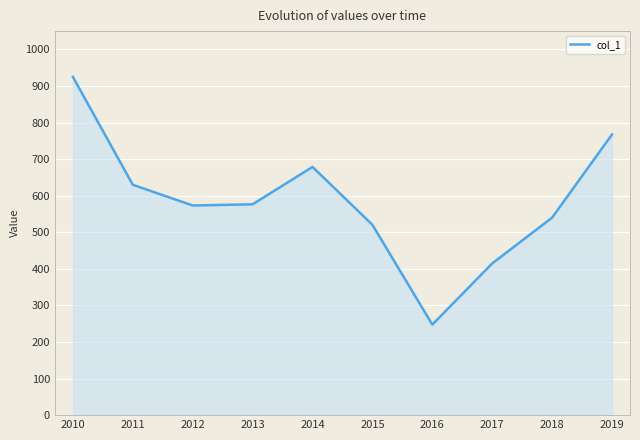

Does the chart display data point markers on the line(s)?

No